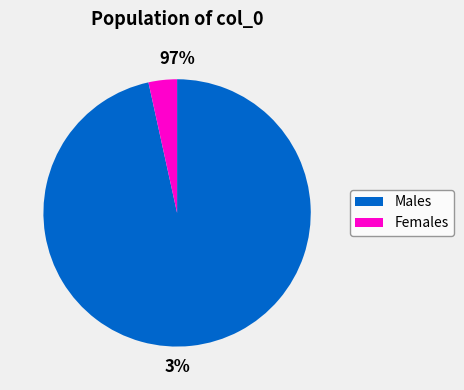

Is it true that 32 is 82% of the pie?

False